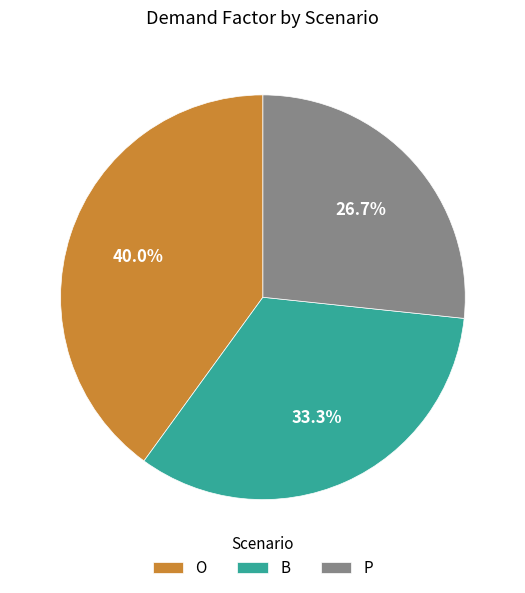

Rank the categories by value from highest to lowest.

O, B, P